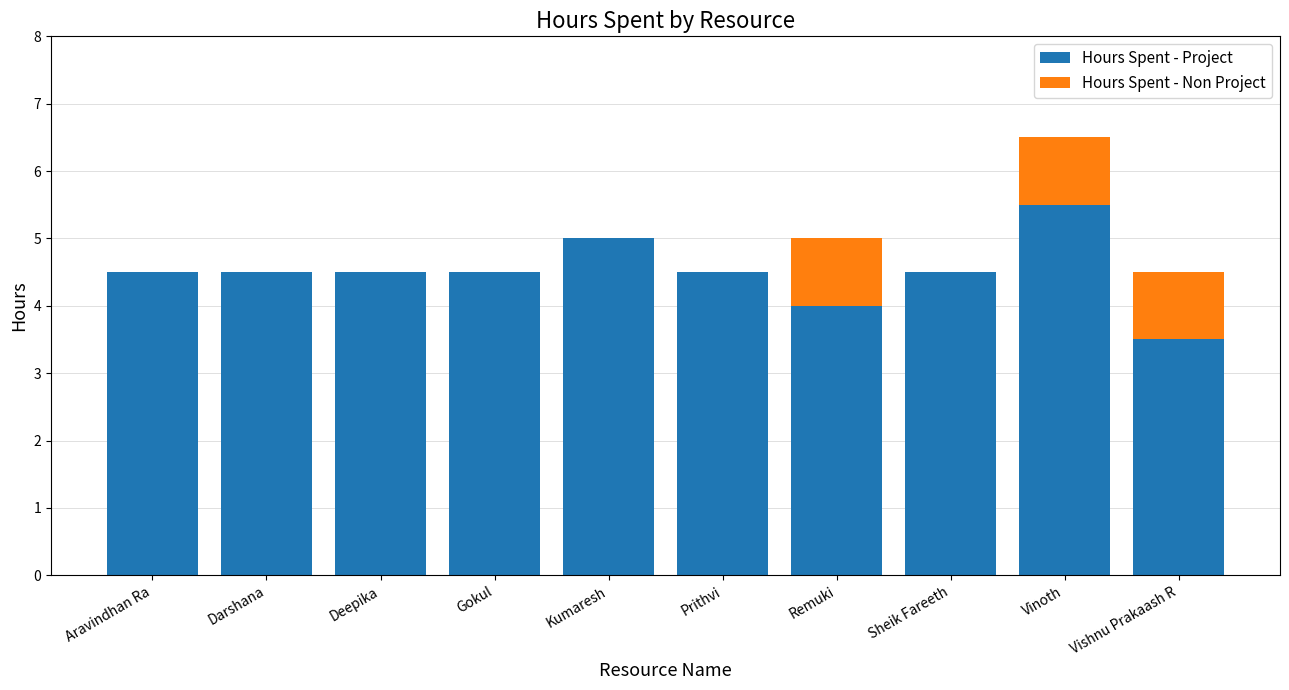

What is the sum of all Hours Spent - Project values?

45.0